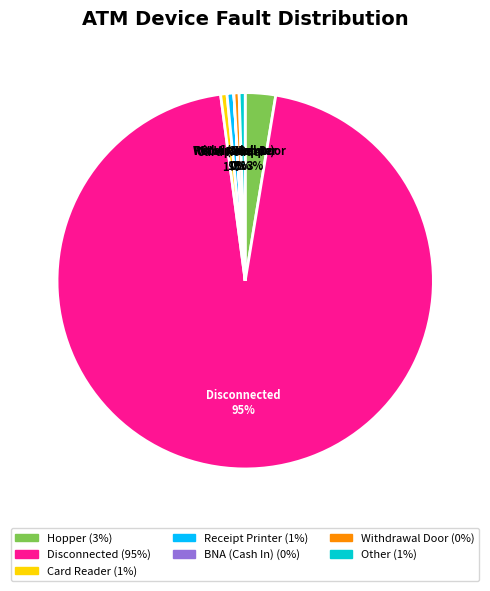

To the nearest percent, what is the difference between the Hopper and Other slice percentages?

2%